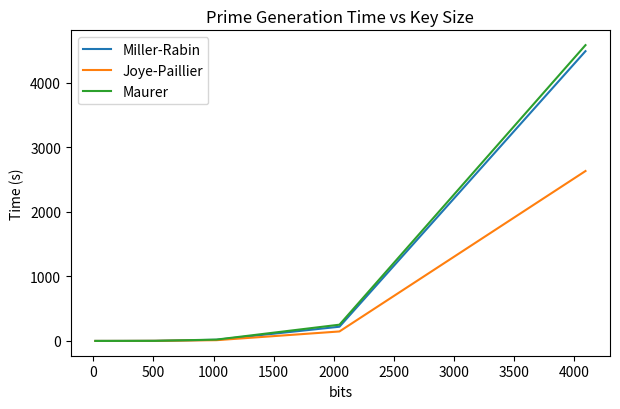

What is the highest value of the Maurer series?

4578.7